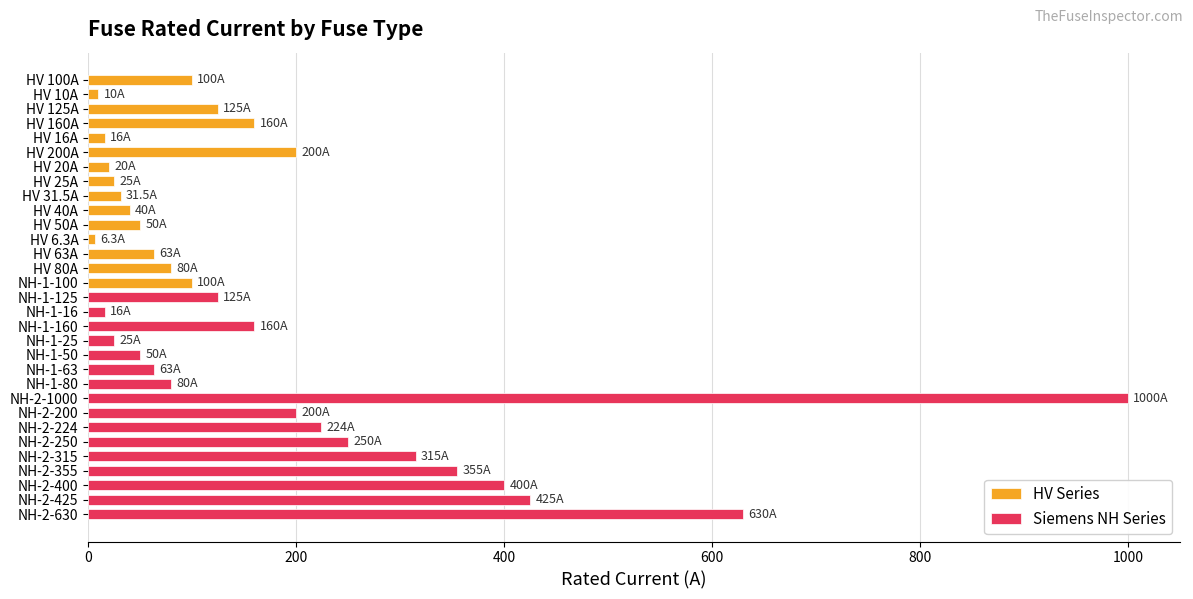

What is the smallest value displayed?

6.3